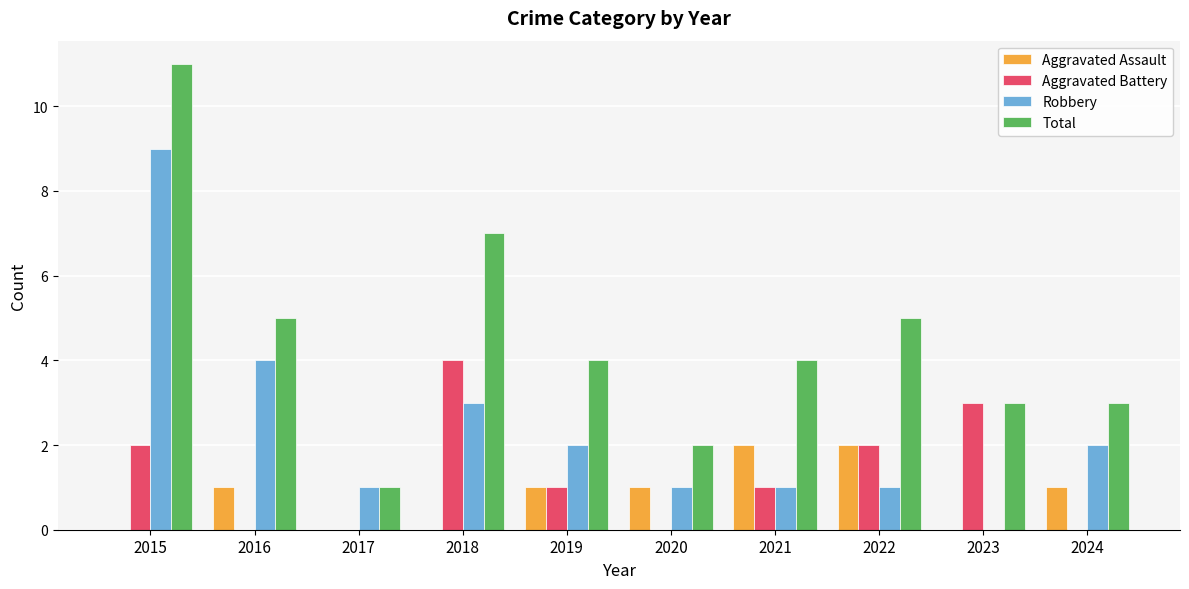

What is the spread (max minus min) of values at 2020?

2